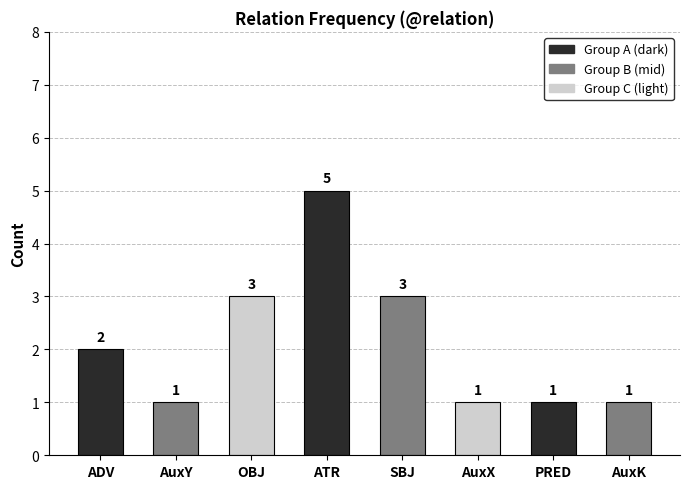

The chart shows a value of 1 at ADV. True or false?

False